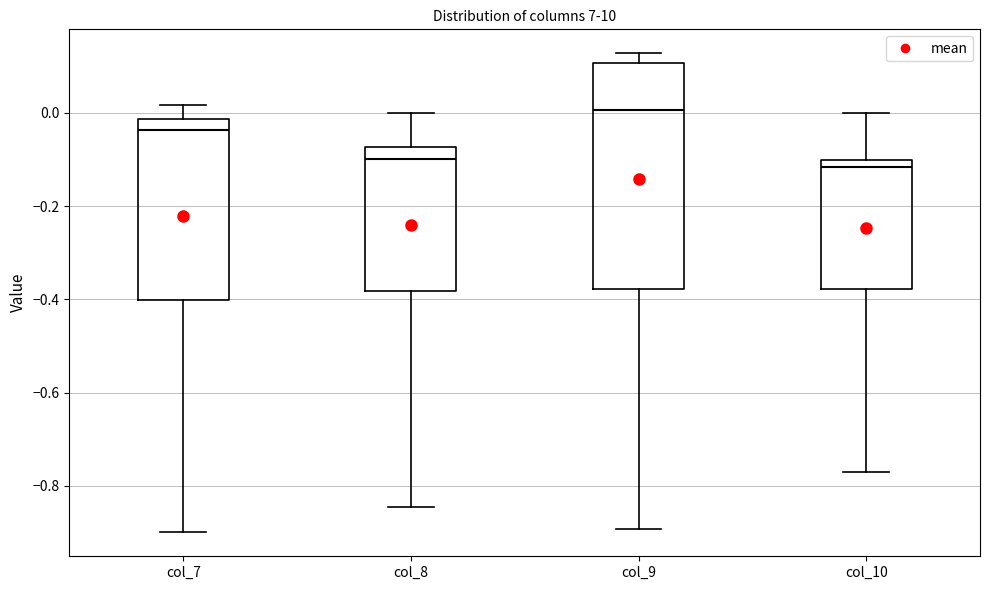

Reading left to right, transcribe this box plot: for each box, give where its median line is, the range the box spans, and where its two whiskers end, as read against the y-axis. The values are not printed on the chart, so give them approximately, as read against the axis.

col_7: median -0.04, box -0.40 to -0.02, whiskers -0.90 to 0.02
col_8: median -0.10, box -0.38 to -0.08, whiskers -0.84 to 0.00
col_9: median 0.00, box -0.38 to 0.10, whiskers -0.90 to 0.12
col_10: median -0.12, box -0.38 to -0.10, whiskers -0.78 to 0.00